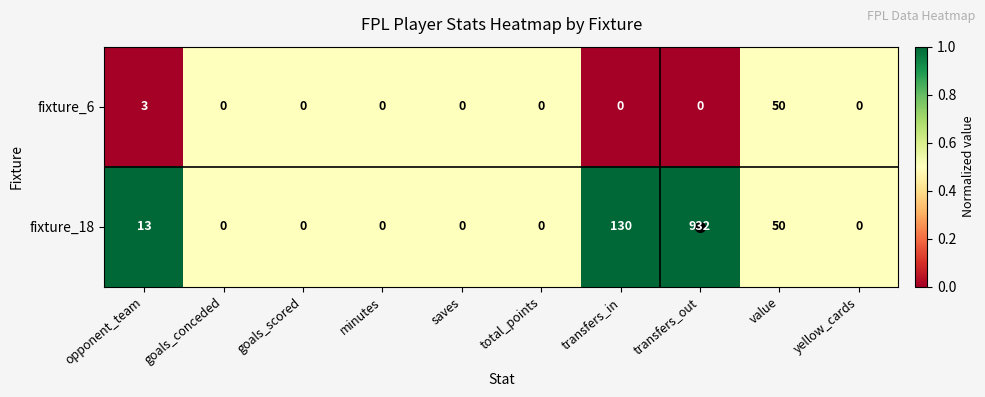

True or false: fixture_6 has a value of 1 at opponent_team.

False